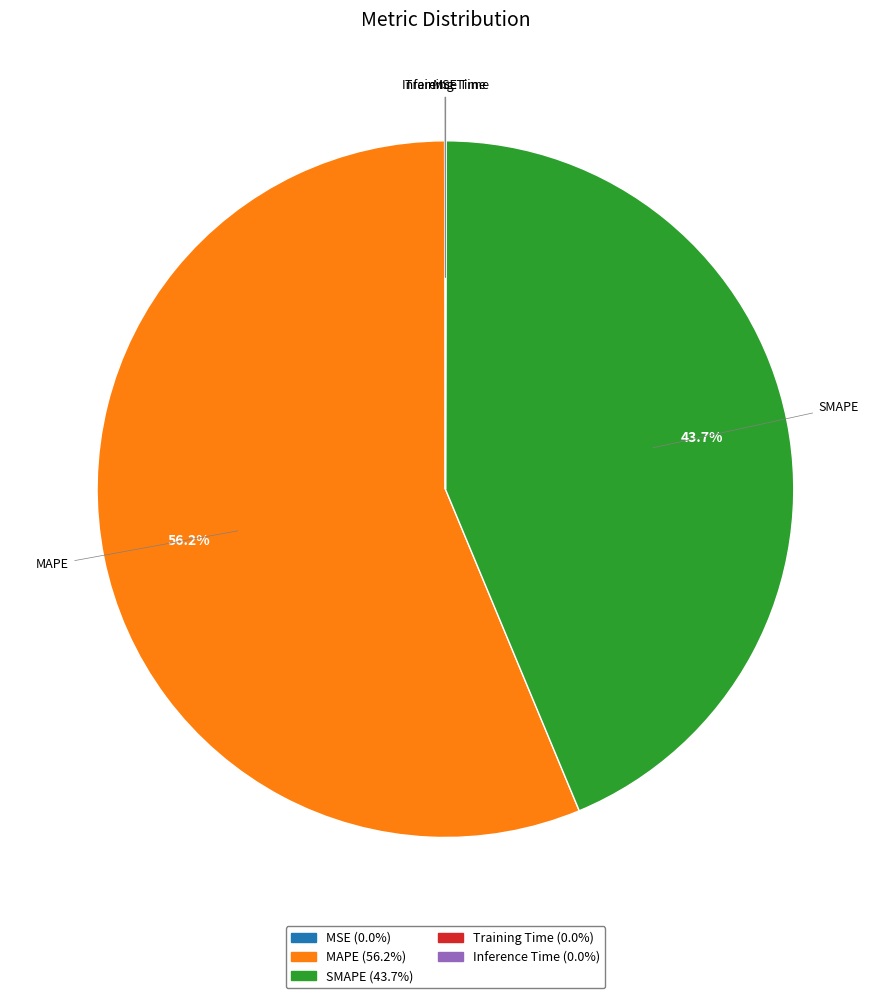

Is it true that SMAPE is 44% of the pie?

True